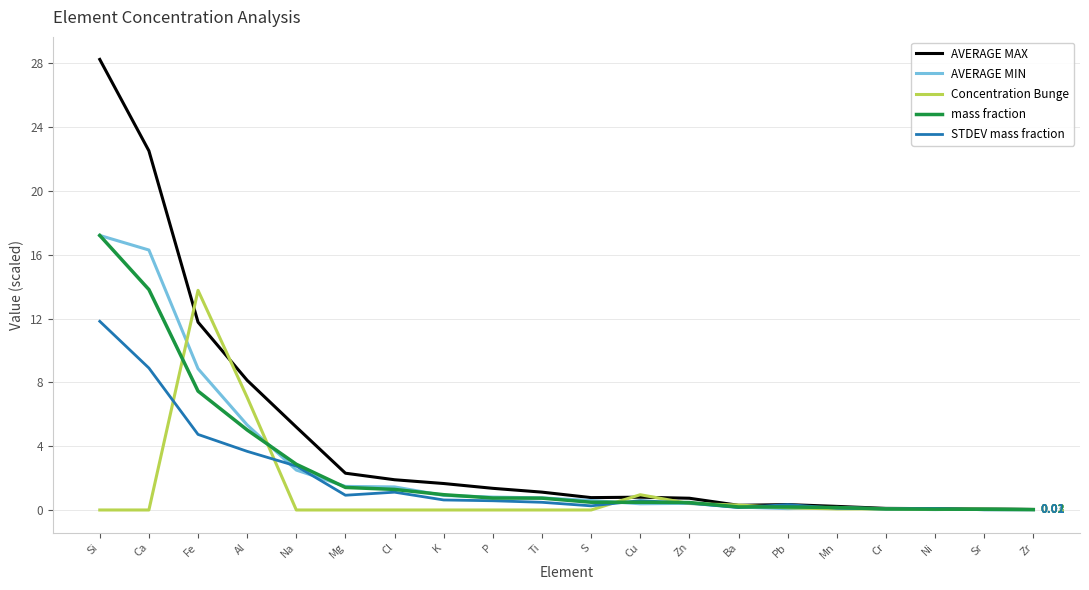

Which series has the largest total across all categories?

AVERAGE MAX